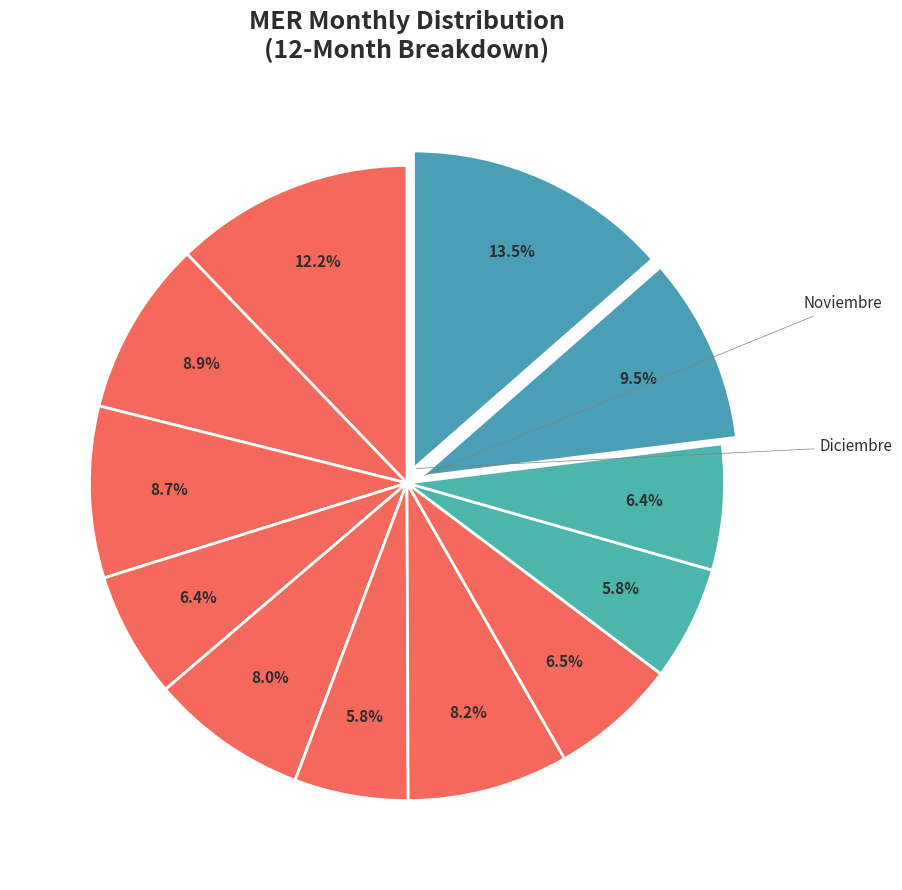

Count the number of slices in the pie.

12